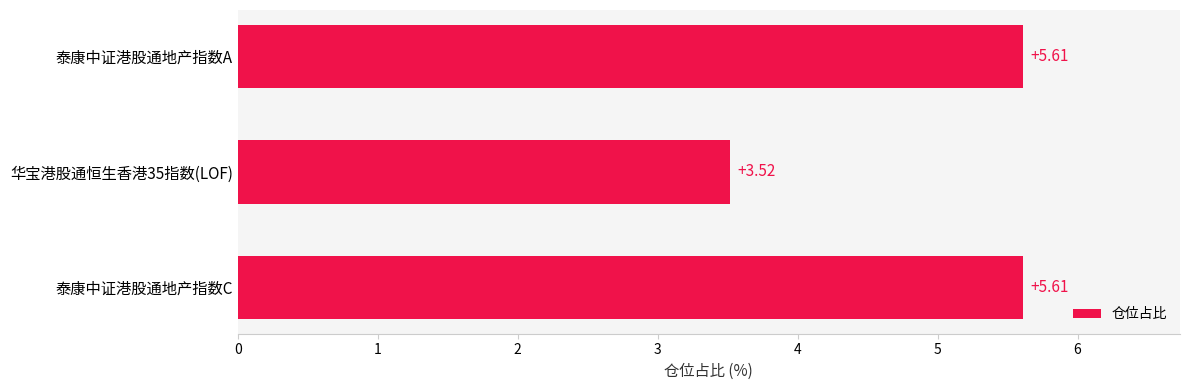

How many data points are less than 5?

1